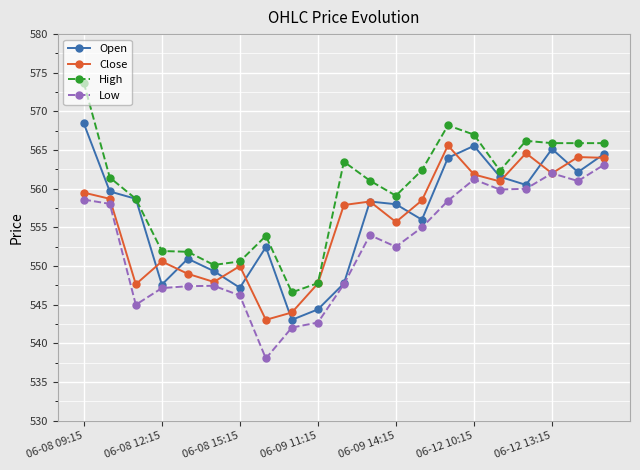

How many distinct data groups are displayed?

4